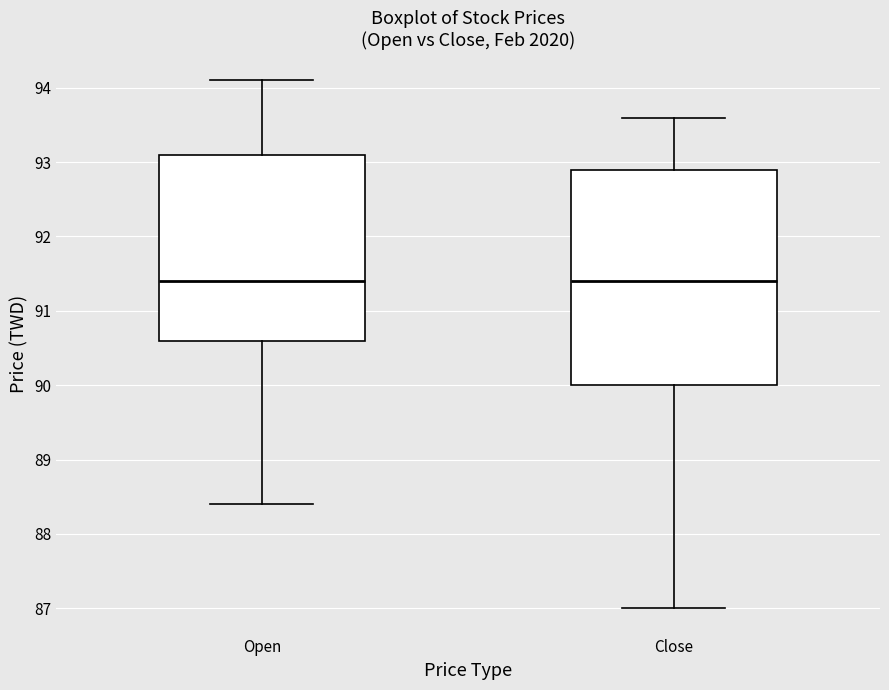

Reading left to right, read every box against the y-axis: the position of its median line, the range the box covers, and the ends of its whiskers. The values are not printed on the chart, so give them approximately, as read against the axis.

Open: median 91.4, box 90.6 to 93.1, whiskers 88.4 to 94.1
Close: median 91.4, box 90.0 to 92.9, whiskers 87.0 to 93.6